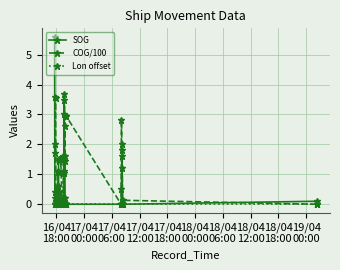

True or false: SOG has more than 1 points higher than both neighbors.

True